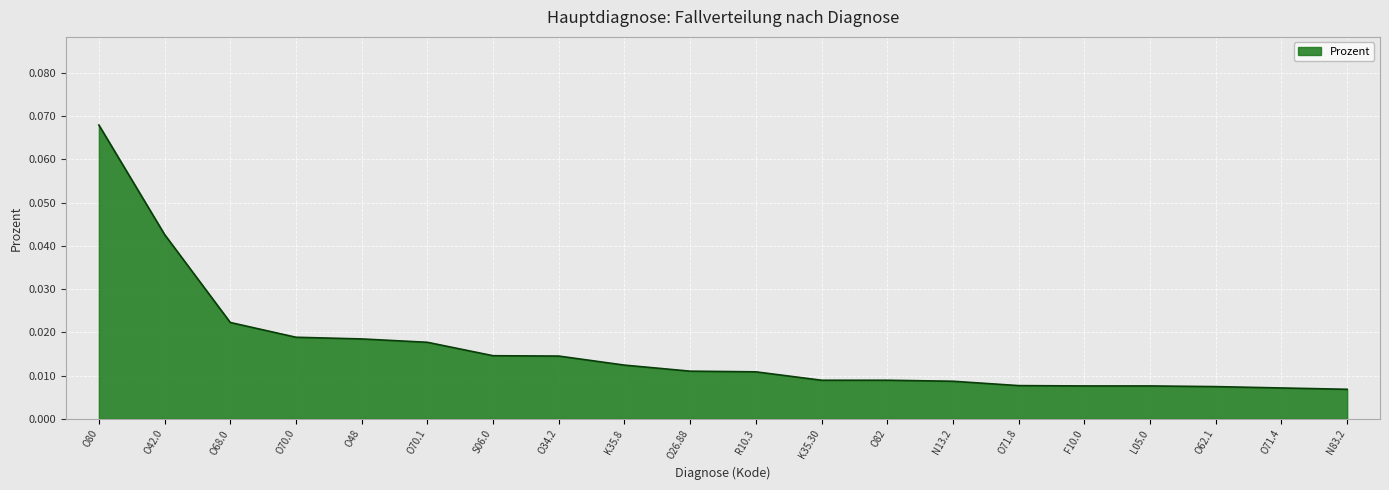

Between O71.4 and S06.0, which is larger?

S06.0